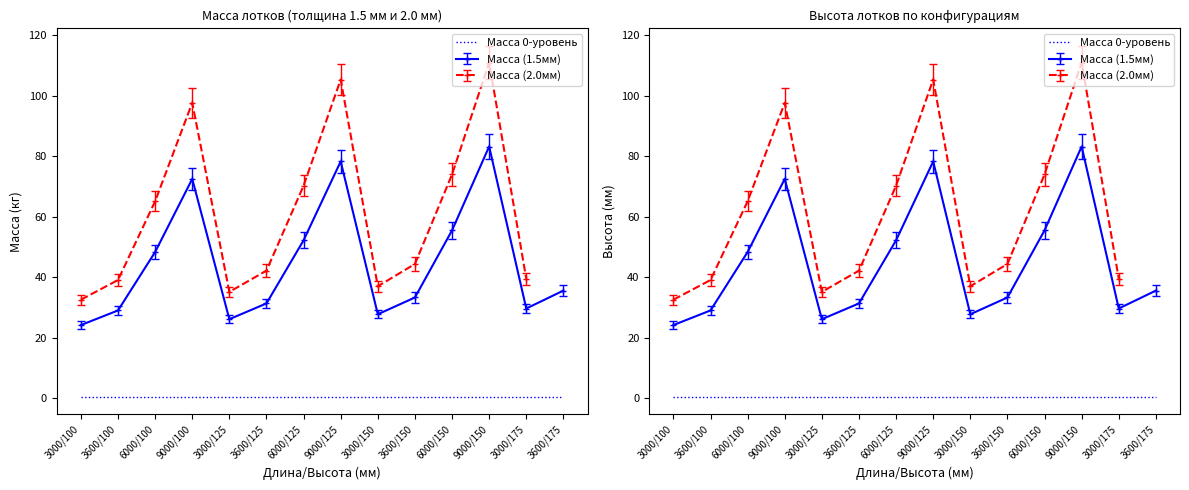

What is the maximum value for Высота?

175.0